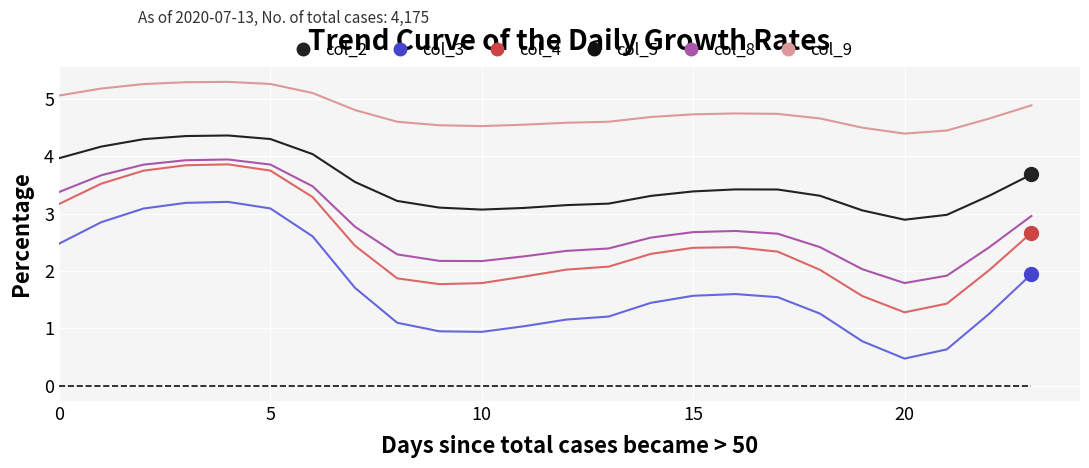

Which series has the largest range (max minus min)?

col_3